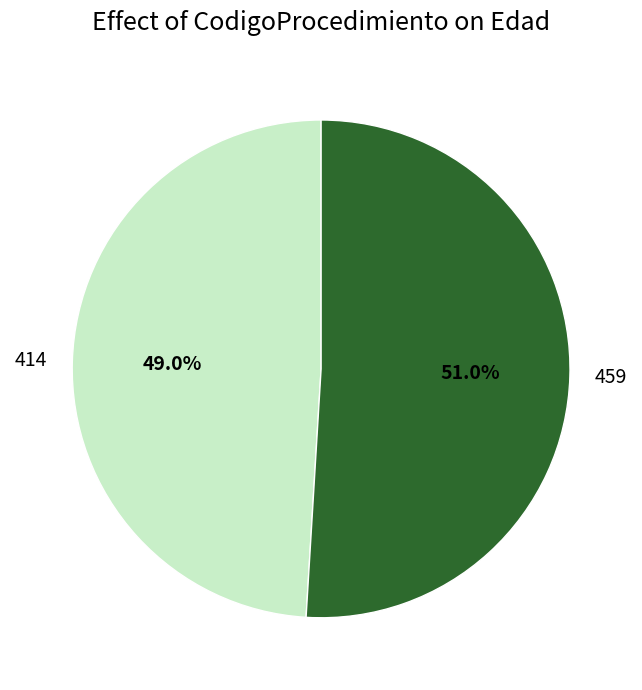

What percentage is the 459 slice, to the nearest percent?

51%